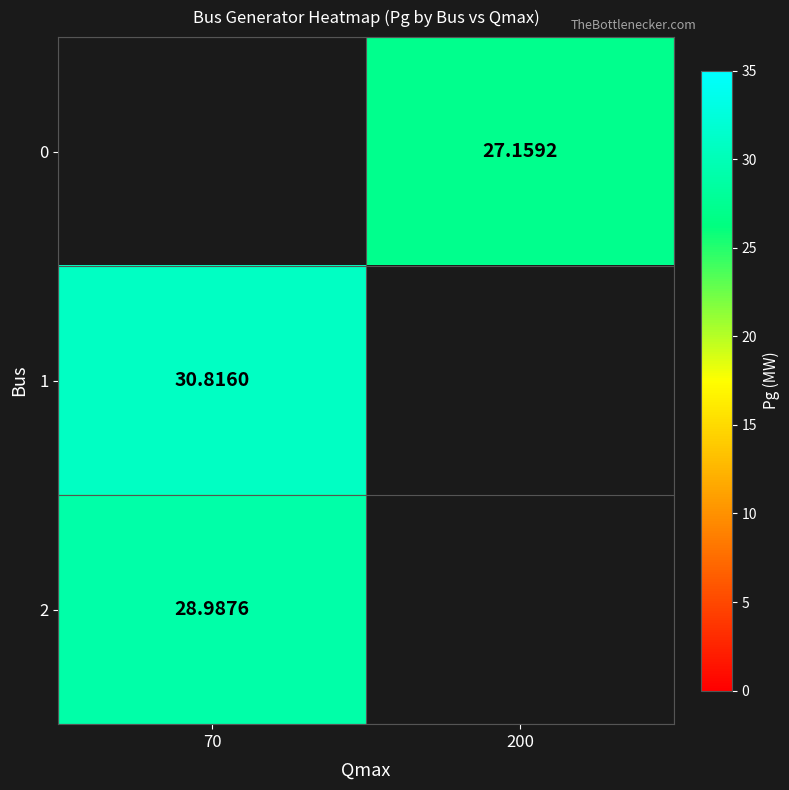

Is the value of 1 at 70 greater than the value of 0 at 200?

Yes